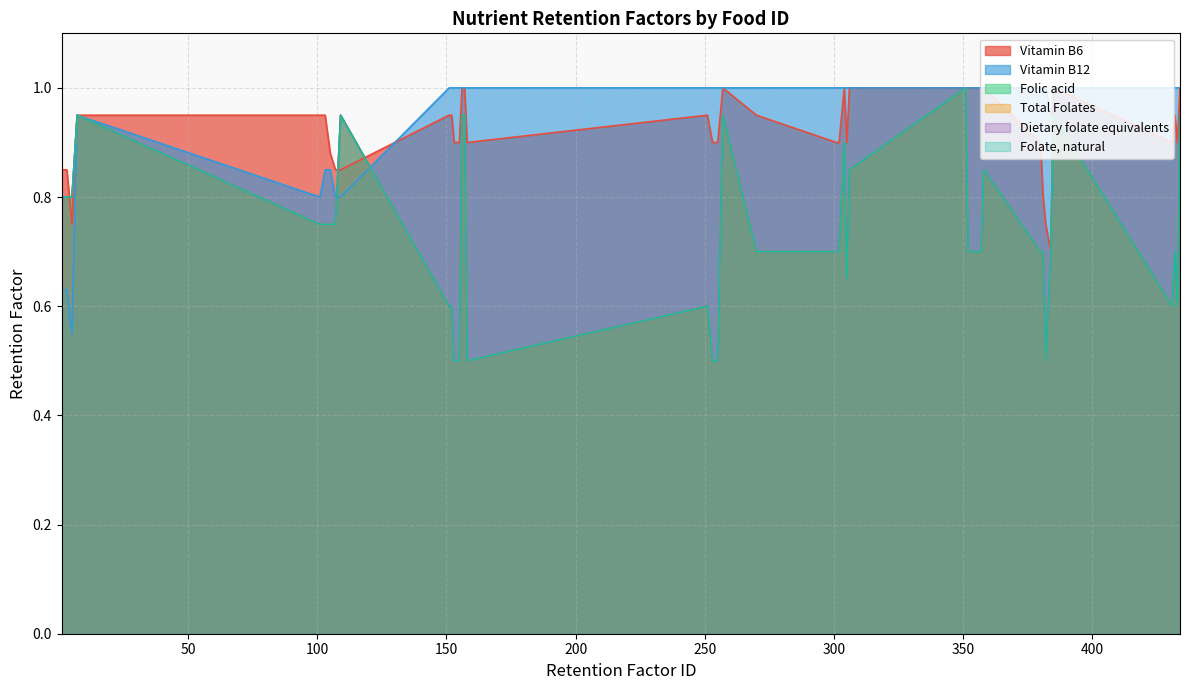

What is the minimum value shown in the chart?

0.5